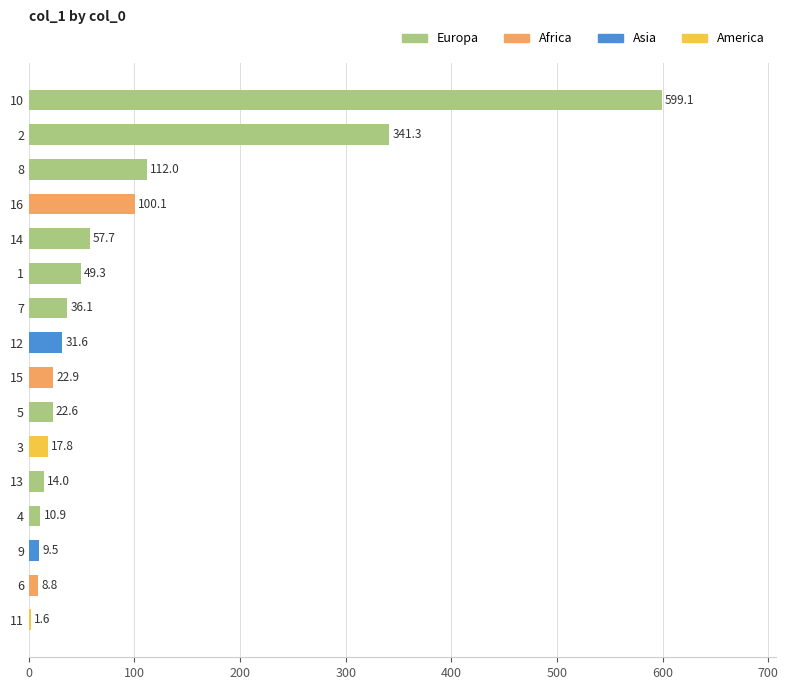

Approximately how many times larger is the value at 5 compared to 14?

0.4